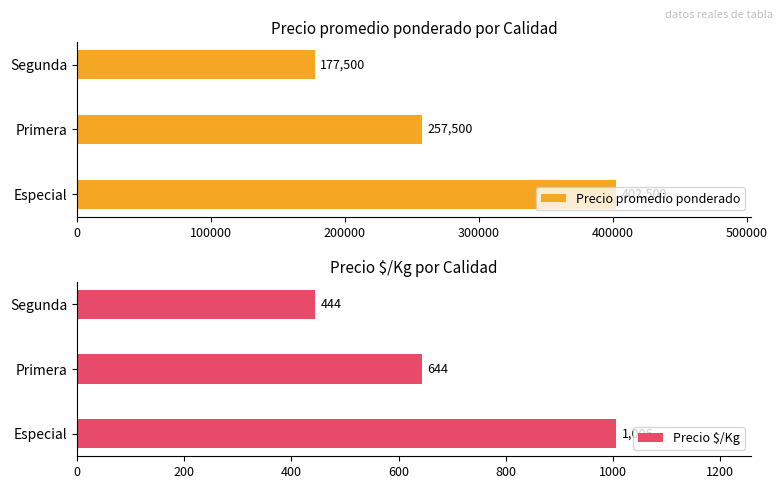

Reading right to left, what are all the values shown in this chart?

Precio promedio ponderado: 177500	257500	402500
Precio $/Kg: 444	644	1006